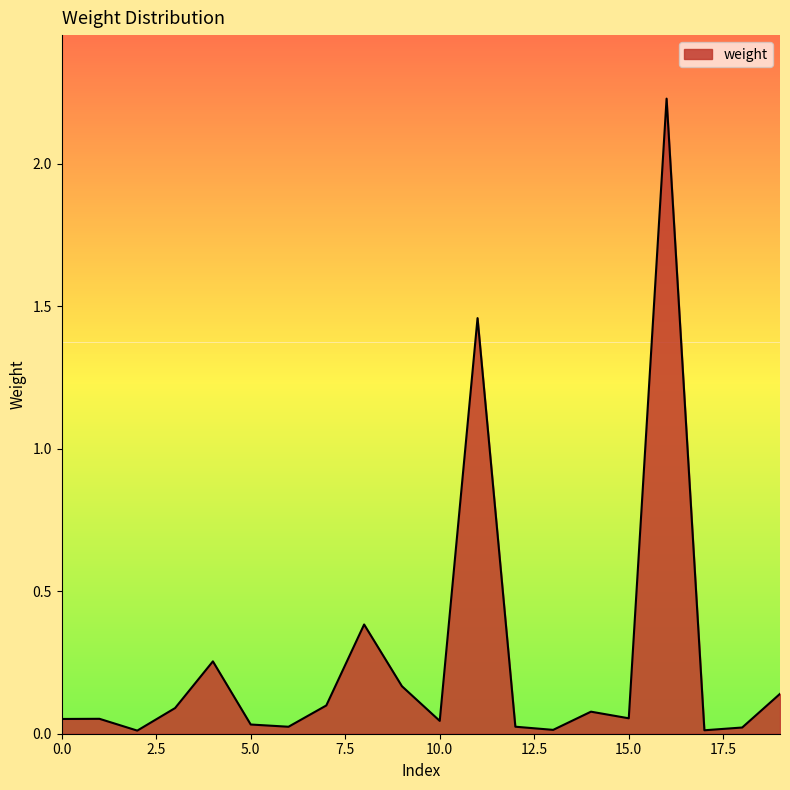

Rank the categories by value from highest to lowest.

16, 11, 8, 4, 9, 19, 7, 3, 14, 15, 1, 0, 10, 5, 12, 6, 18, 13, 17, 2